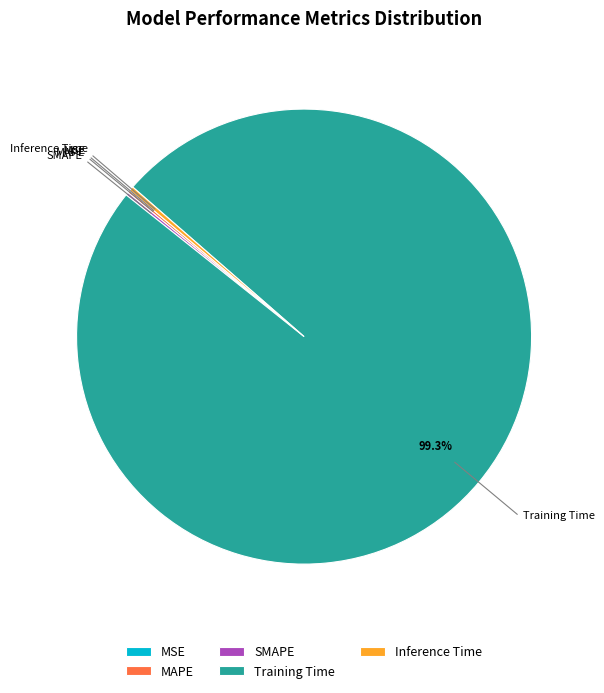

Is it true that Inference Time is 0% of the pie?

True